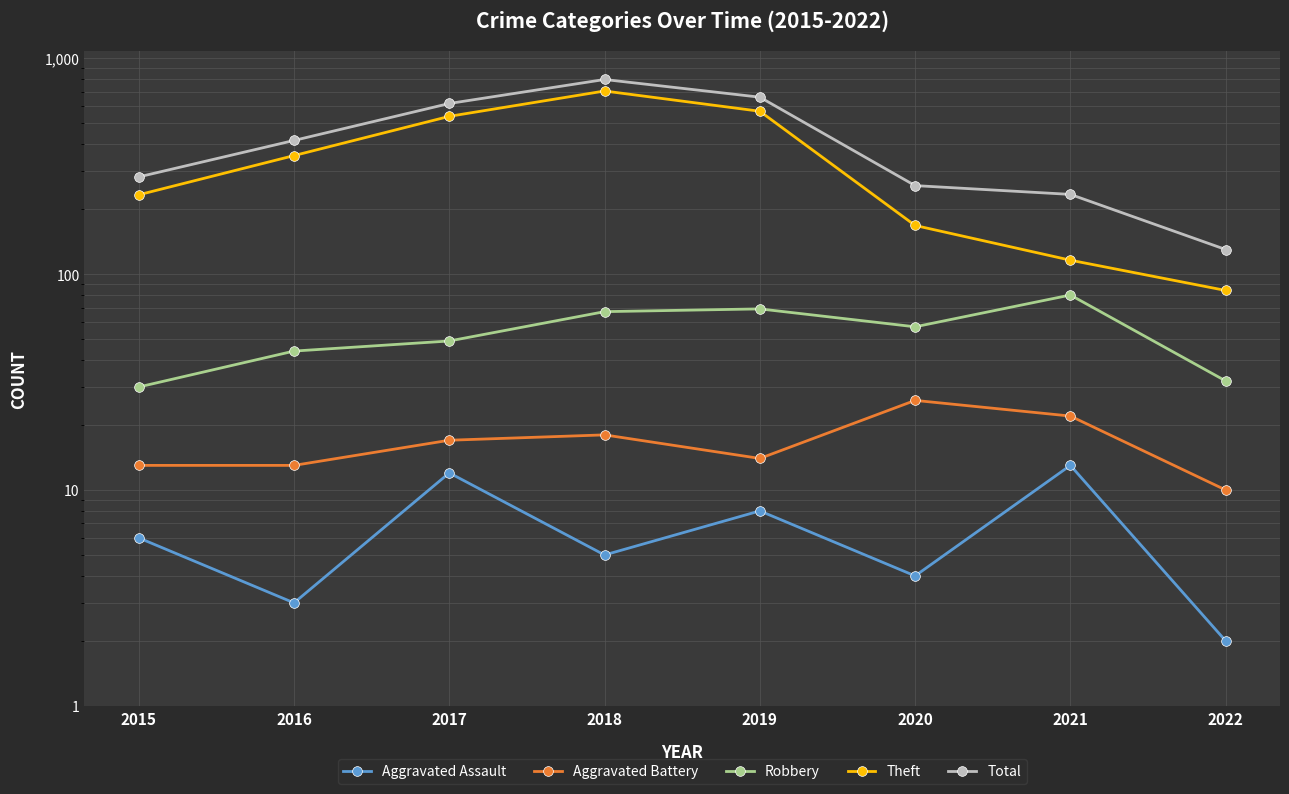

What is the smallest value displayed?

2